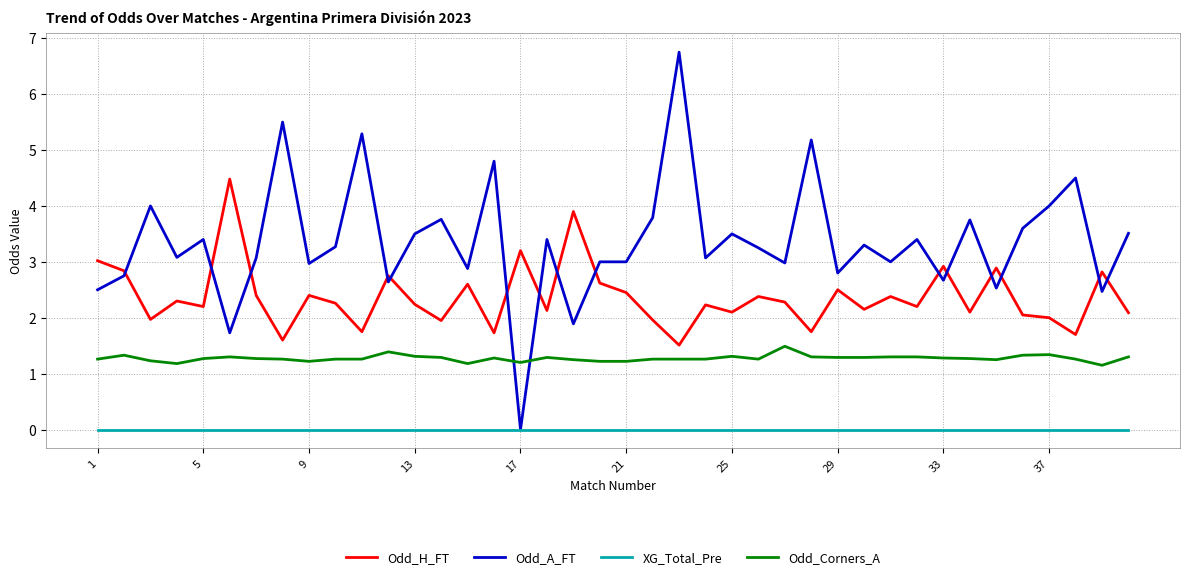

How many lines are shown in the chart?

4